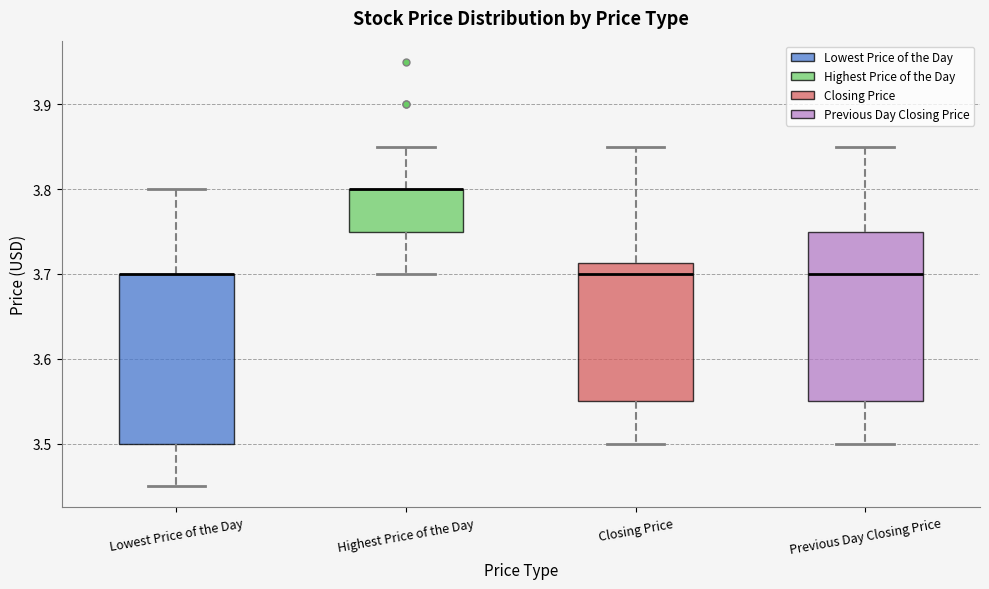

Reading left to right, transcribe this box plot: for each box, give where its median line is, the range the box spans, and where its two whiskers end, as read against the y-axis. The values are not printed on the chart, so give them approximately, as read against the axis.

Lowest Price of the Day: median 3.70 (drawn on the box's upper edge), box 3.50 to 3.70, whiskers 3.45 to 3.80
Highest Price of the Day: median 3.80 (drawn on the box's upper edge), box 3.75 to 3.80, whiskers 3.70 to 3.85
Closing Price: median 3.70, box 3.55 to 3.71, whiskers 3.50 to 3.85
Previous Day Closing Price: median 3.70, box 3.55 to 3.75, whiskers 3.50 to 3.85